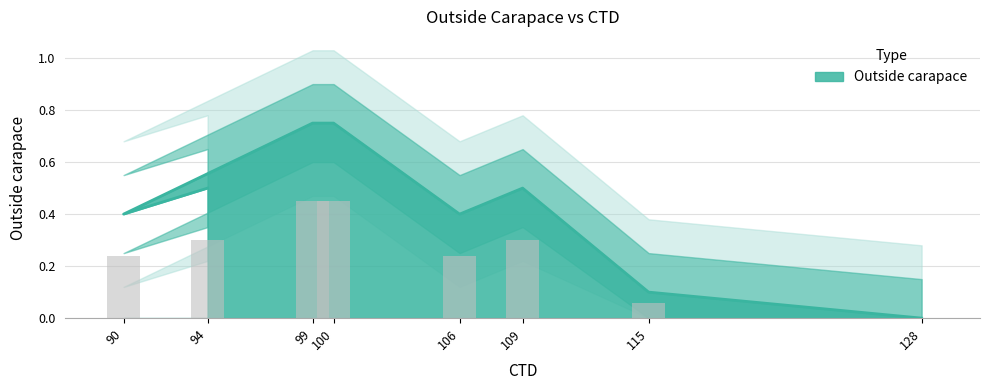

Where is the data nearest to the value 0?

128